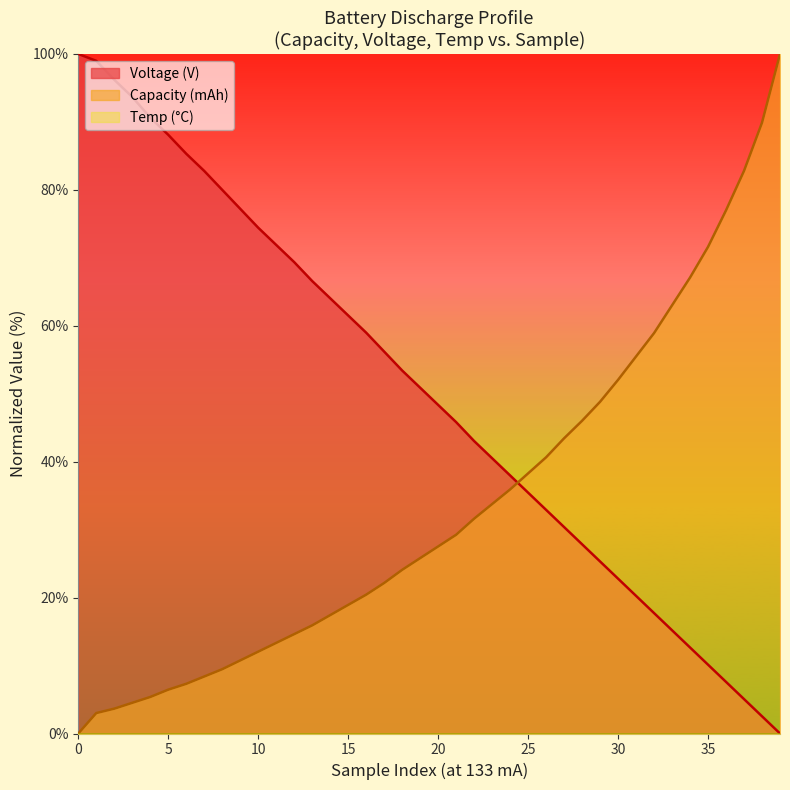

What is the difference between the second highest and minimum values in the Capacity (mAh) series?

89.9